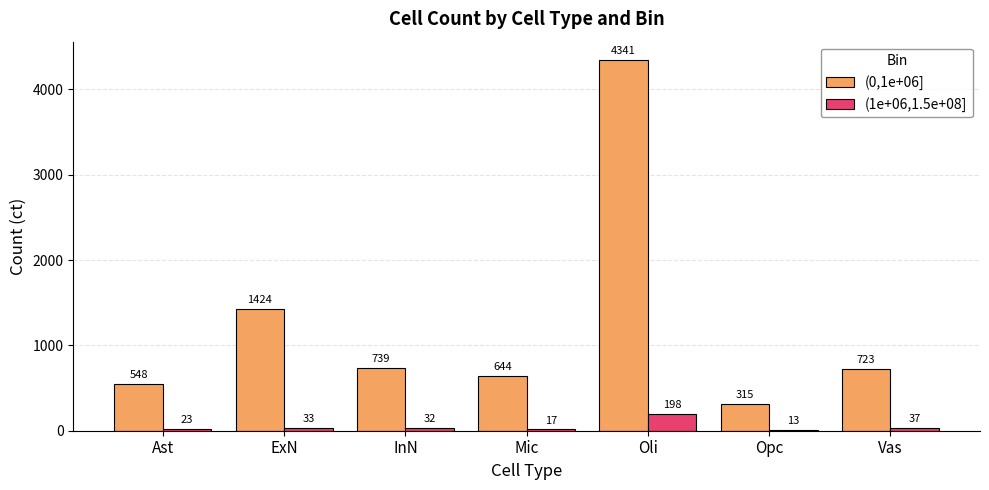

Which series has the largest total across all categories?

(0,1e+06]